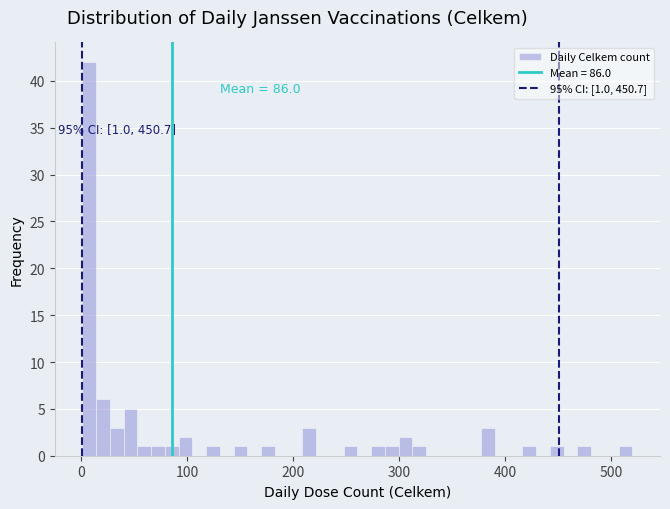

Around what value on the x-axis is the tallest bar? Give the approximate position of its centre, as read against the axis.

10